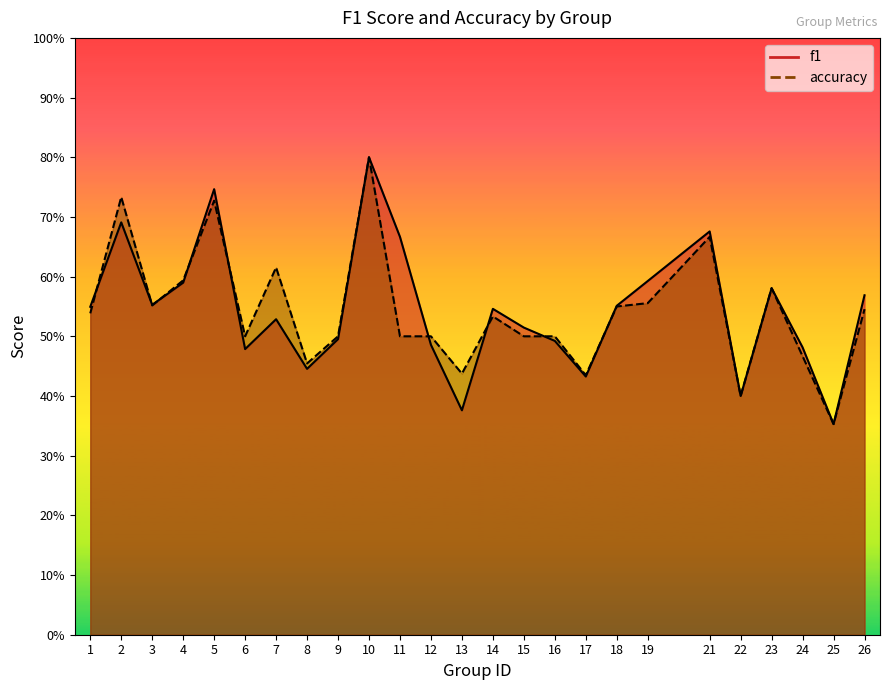

Reading right to left, list all the values displayed in this chart.

f1: 0.6	0.4	0.5	0.6	0.4	0.7	0.6	0.6	0.4	0.5	0.5	0.5	0.4	0.5	0.7	0.8	0.5	0.4	0.5	0.5	0.7	0.6	0.6	0.7	0.5
accuracy: 0.5	0.4	0.5	0.6	0.4	0.7	0.6	0.6	0.4	0.5	0.5	0.5	0.4	0.5	0.5	0.8	0.5	0.5	0.6	0.5	0.7	0.6	0.6	0.7	0.5